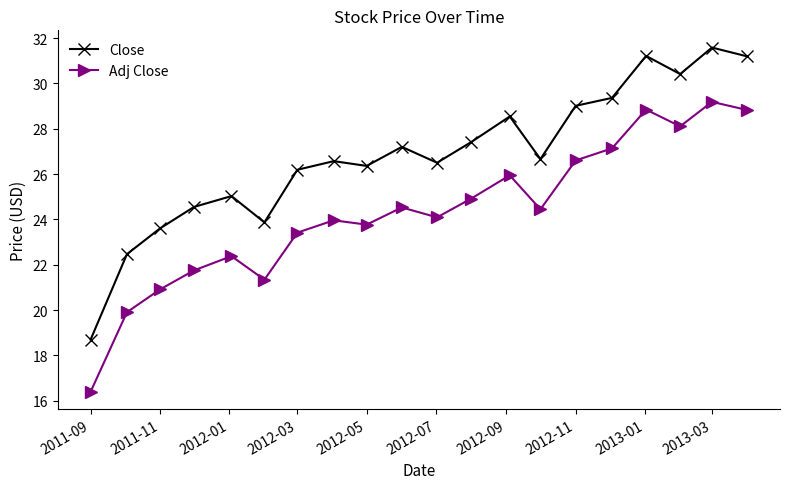

True or false: Adj Close has more than 1 interior local peaks.

True